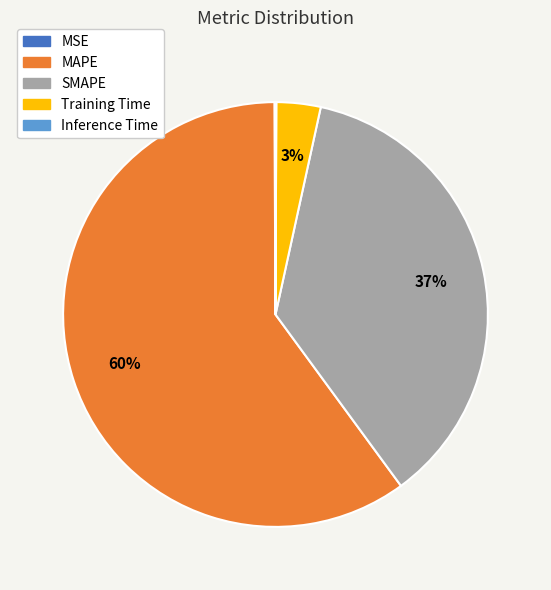

To the nearest percent, what percentage of the pie is SMAPE?

37%